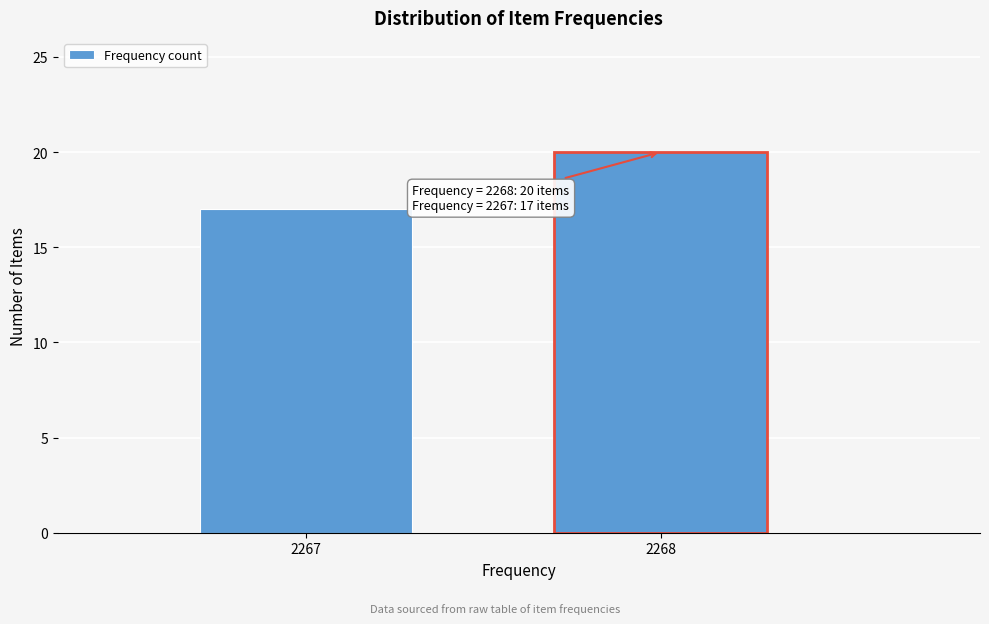

Reading left to right, list all the values displayed in this chart.

17	20